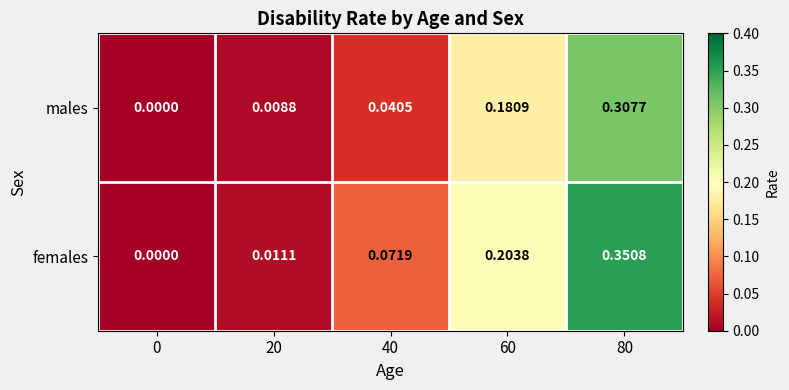

List the series in order of their peak value, lowest first.

males, females